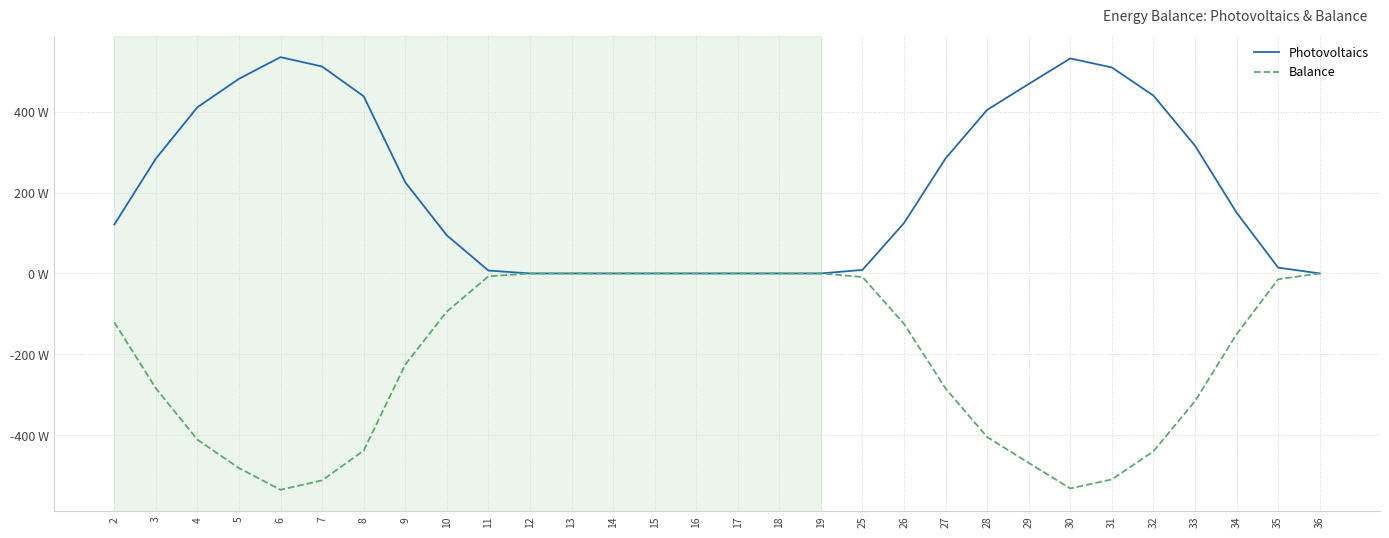

Which series changed the most between 30 and 36?

Photovoltaics